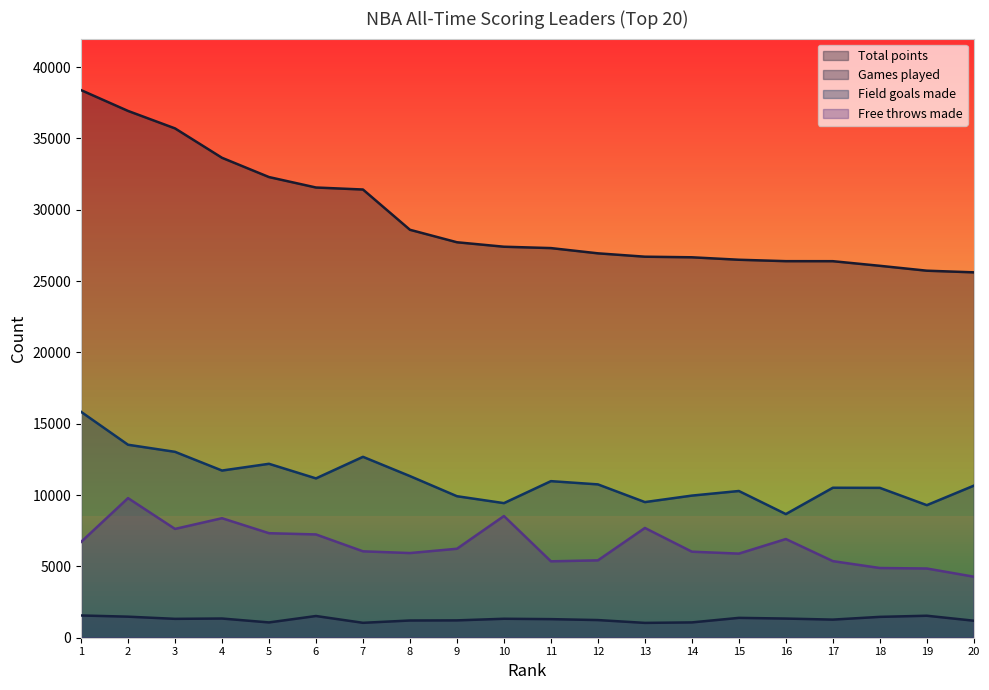

What are all the series names shown in the legend?

Total points, Games played, Field goals made, Free throws made